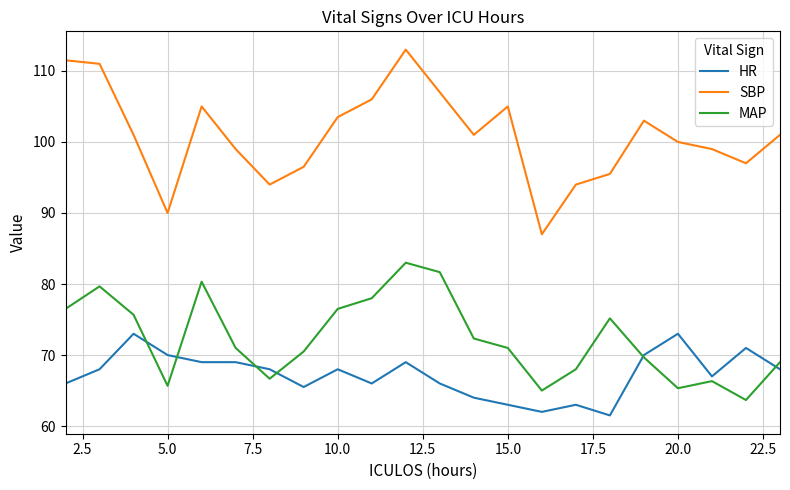

In SBP, how many points are lower than both neighbors (excluding endpoints)?

5